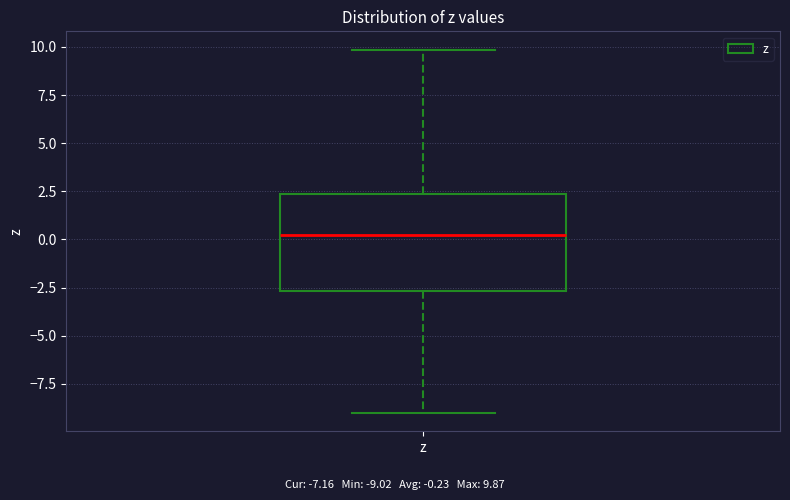

Transcribe this box plot: give where the median line is, the range the box spans, and where the two whiskers end, as read against the y-axis. The values are not printed on the chart, so give them approximately, as read against the axis.

median 0.0, box -2.5 to 2.5, whiskers -9.0 to 10.0